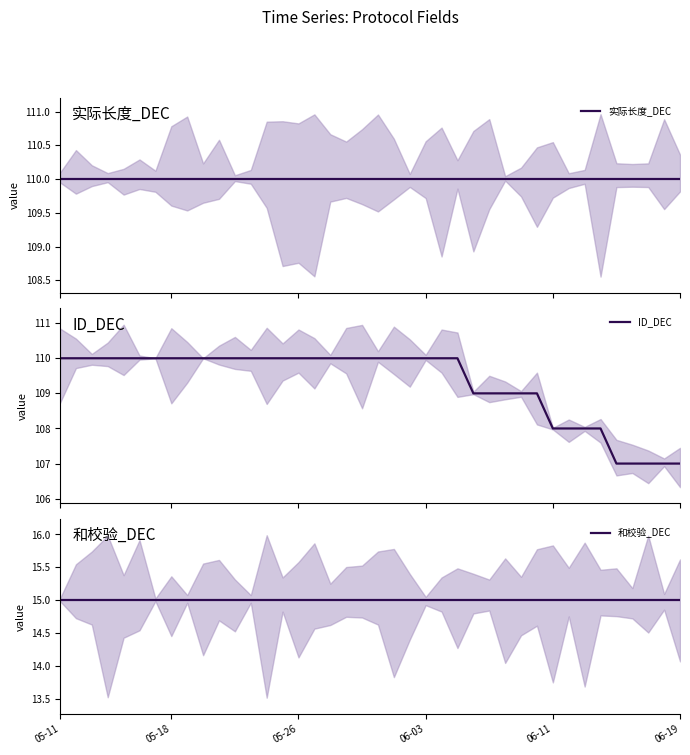

How many lines are shown in the chart?

3